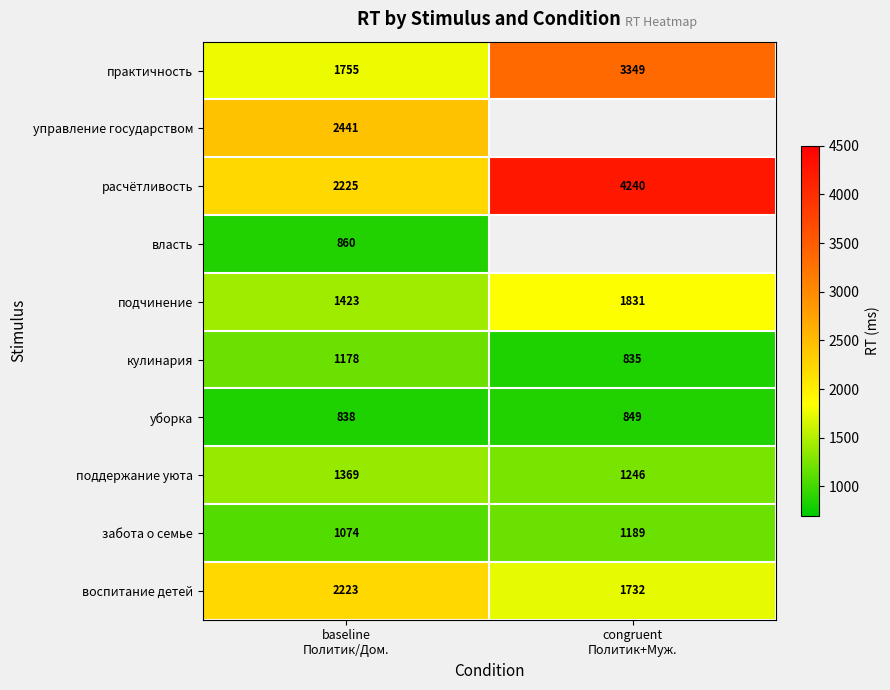

What is the average value of the практичность series?

2552